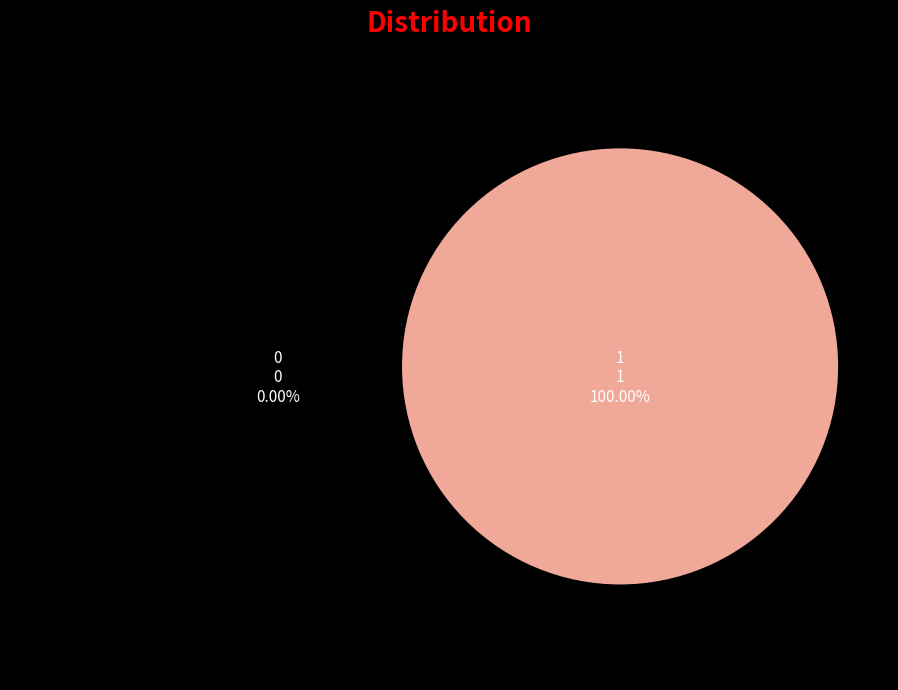

Which slice represents more than half of the pie?

1